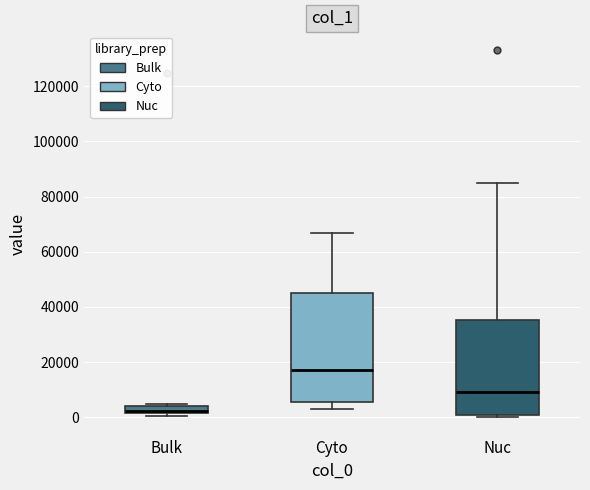

Which box is the tallest, from its lower edge to its upper edge?

Cyto